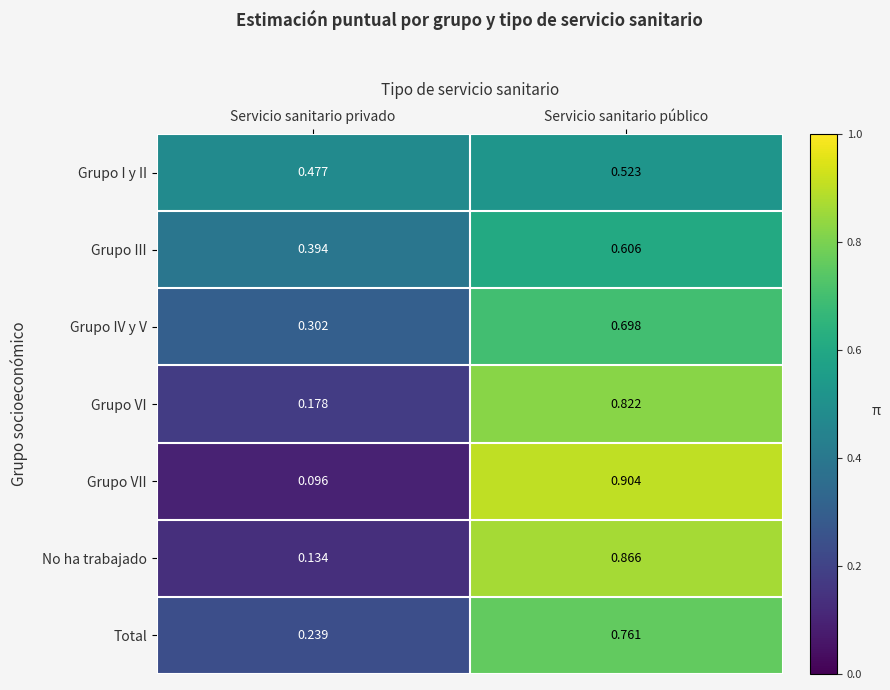

At Servicio sanitario público, list the series in order from smallest to largest.

Grupo I y II, Grupo III, Grupo IV y V, Total, Grupo VI, No ha trabajado, Grupo VII